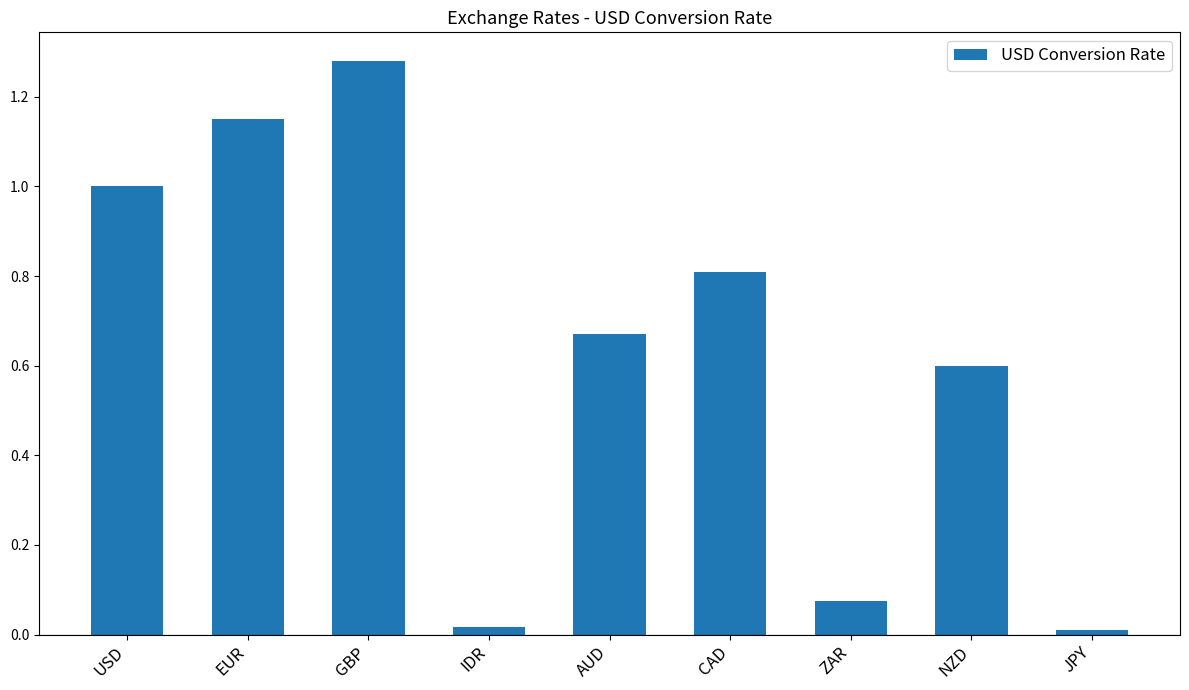

What is the difference between the values at ZAR and GBP?

1.2